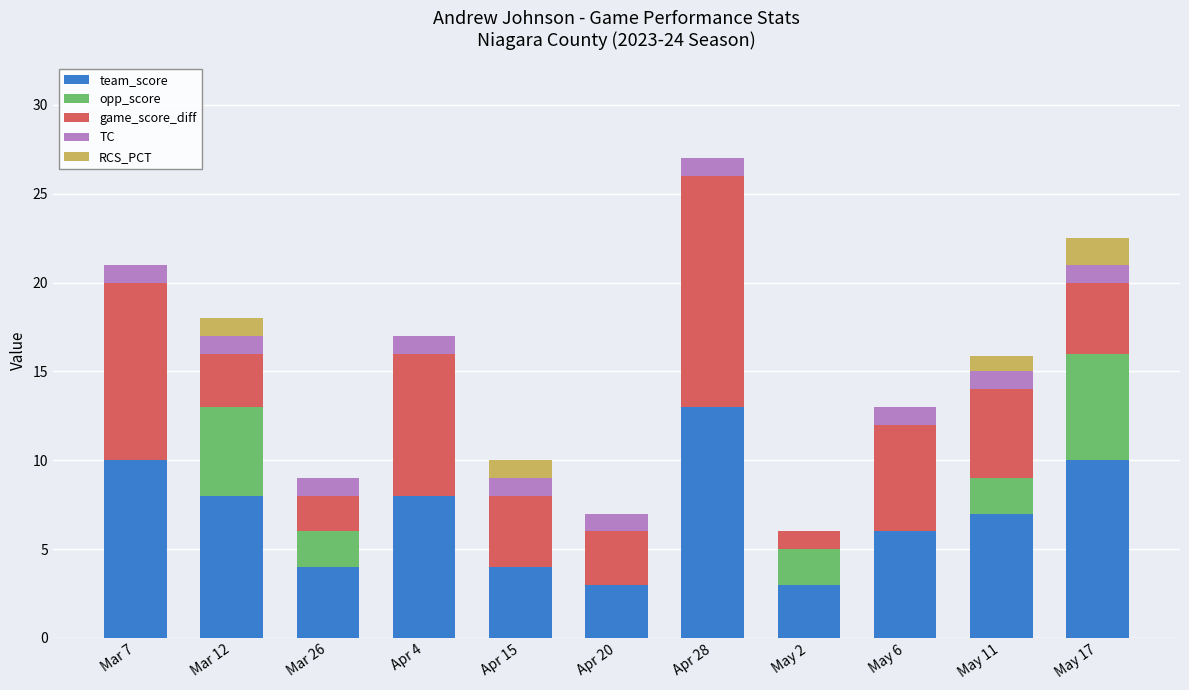

What is the sum of the team_score values at May 2 and Apr 15?

7.0